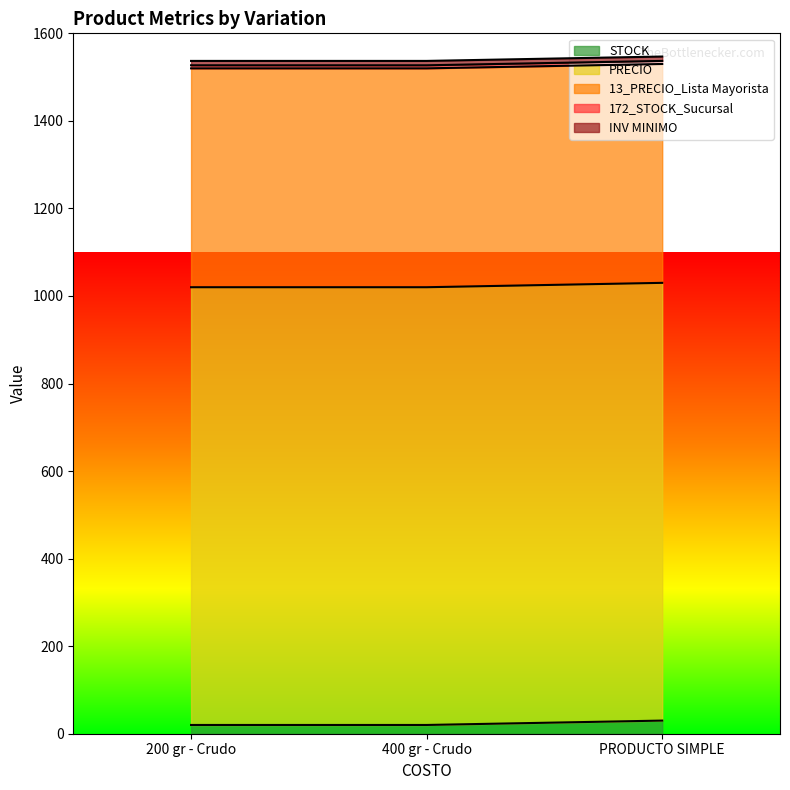

At which label is STOCK closest to 25?

200 gr - Crudo